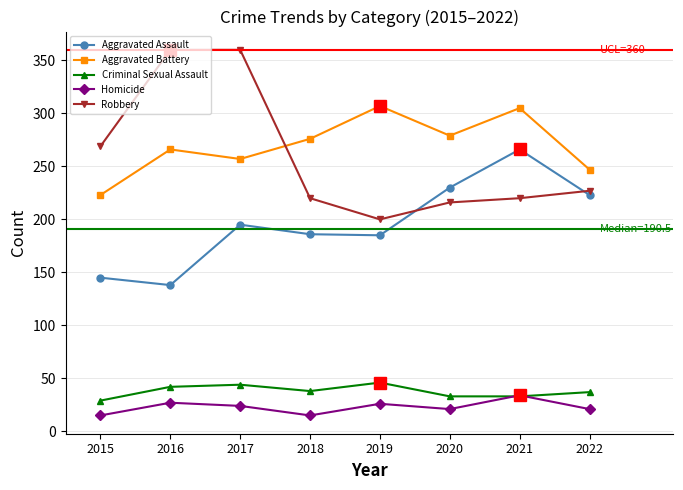

What is the value of the Aggravated Assault point at the 1st from the left?

145